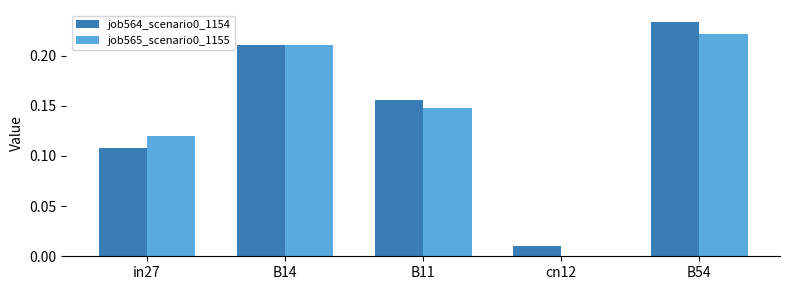

Which category has the highest value in the job565_scenario0_1155 series?

B54